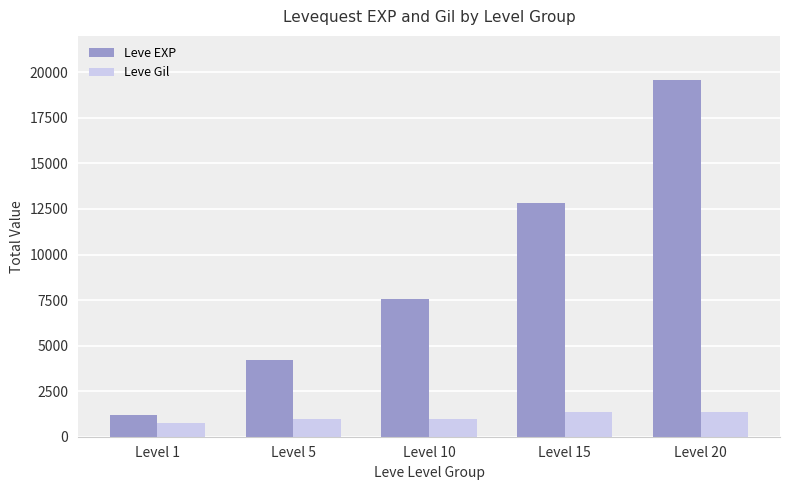

At which category does the chart reach its peak across all series?

Level 20